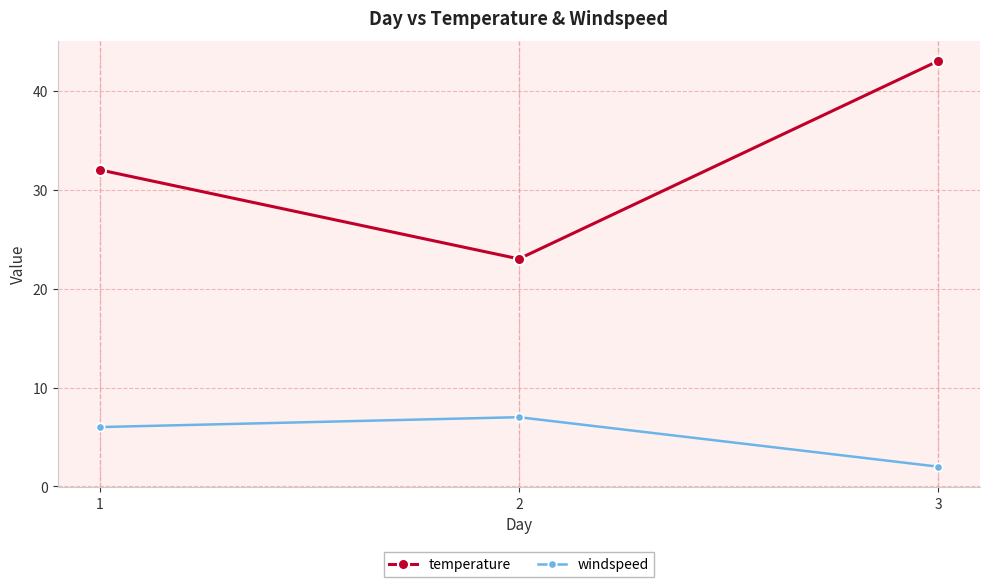

What is the value of the temperature point at the 3rd from the left?

43